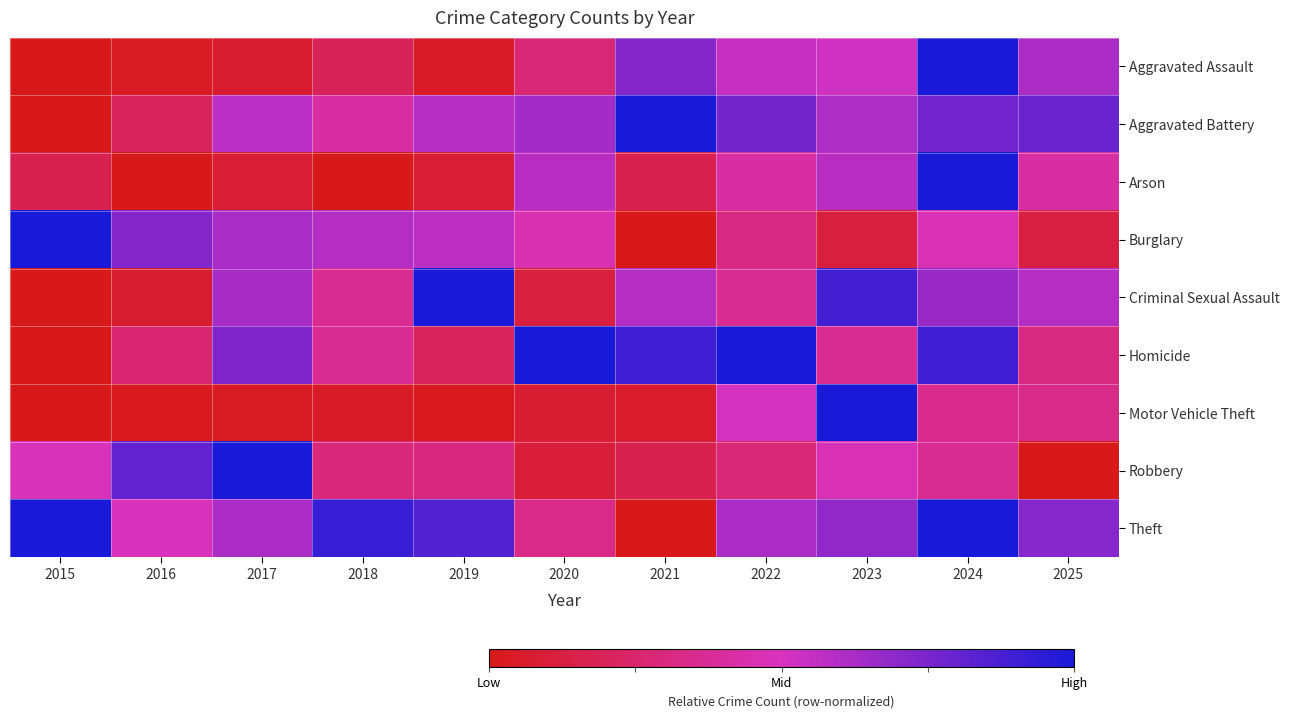

Between 2018 and 2023, which series saw the biggest shift?

Motor Vehicle Theft